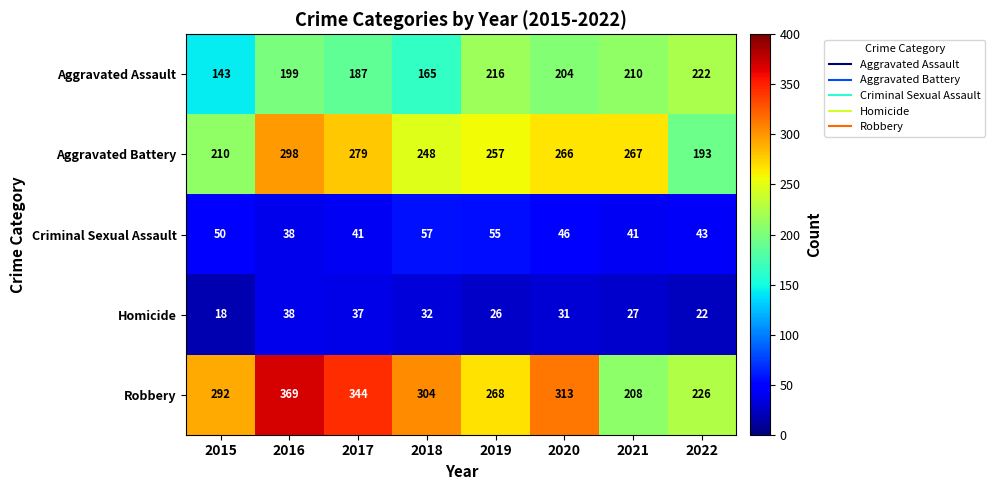

Between 2015 and 2019, which series saw the biggest shift?

Aggravated Assault